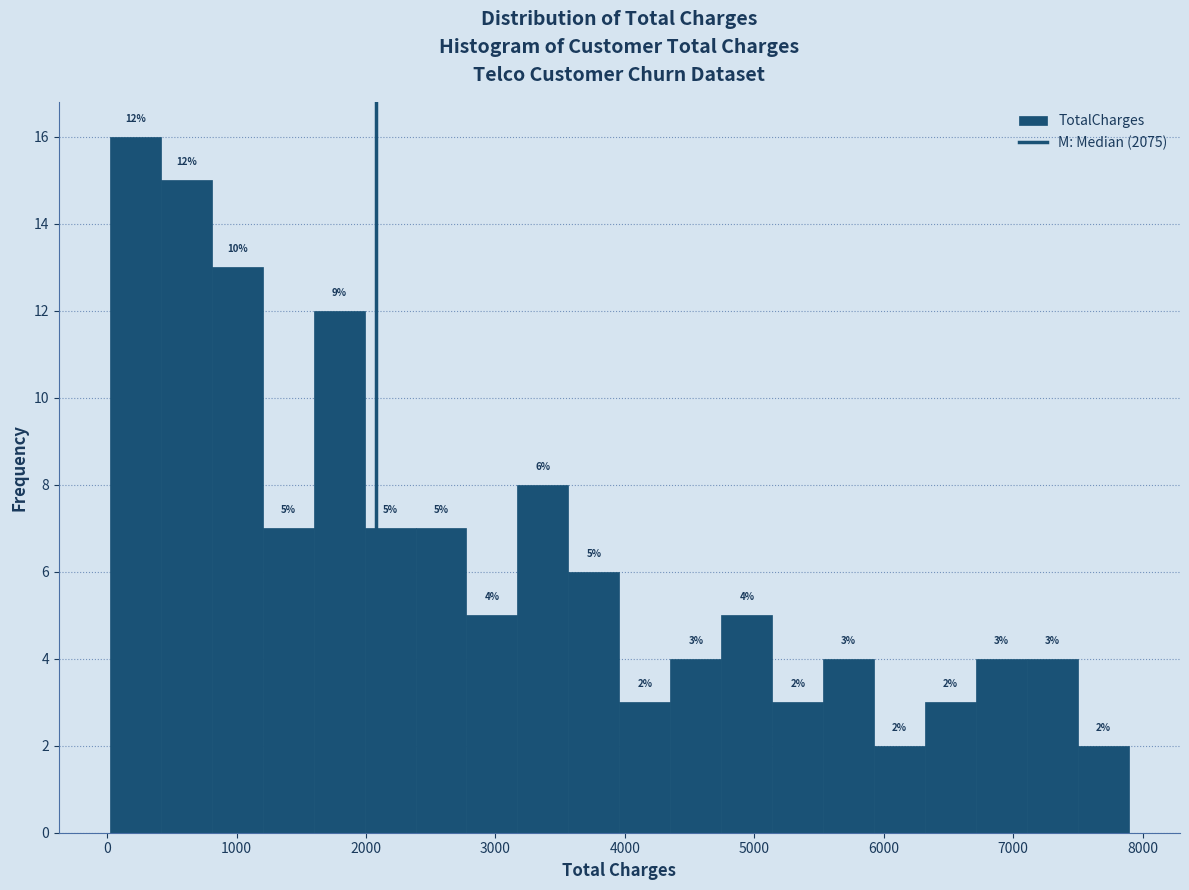

Around what value on the x-axis is the tallest bar? Give the approximate position of its centre, as read against the axis.

200